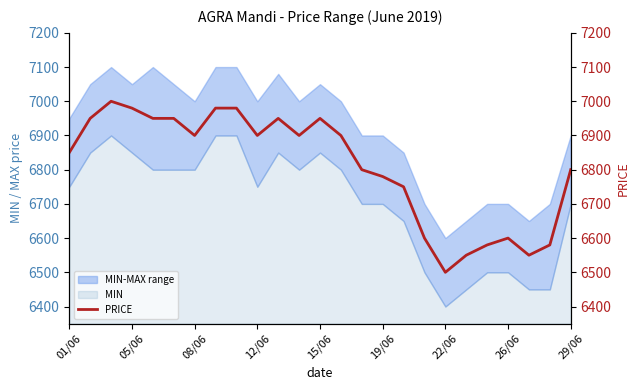

What is the smallest value displayed?

6500